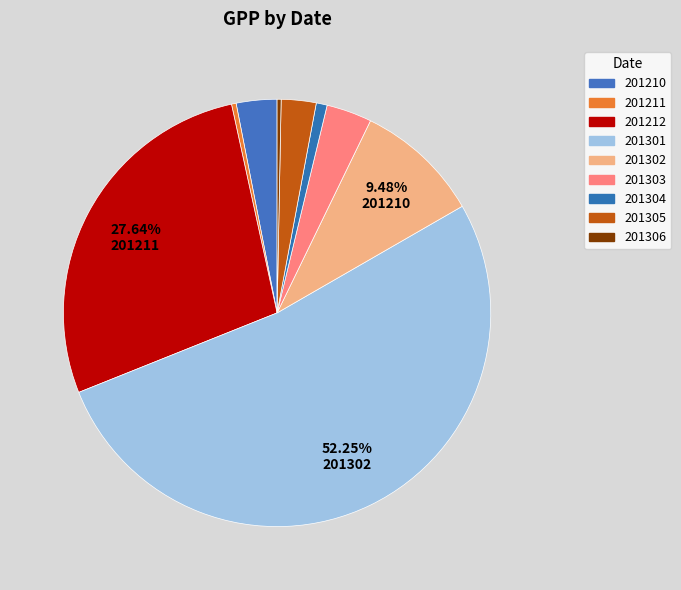

Is it true that 201210 is 1% of the pie?

False